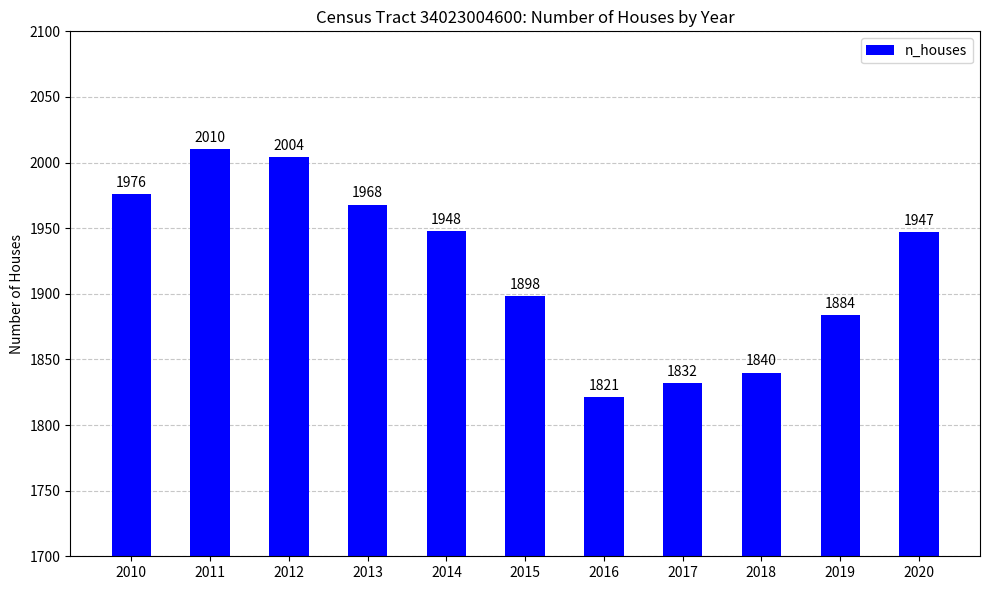

True or false: the data shows 583 at 2019.

False